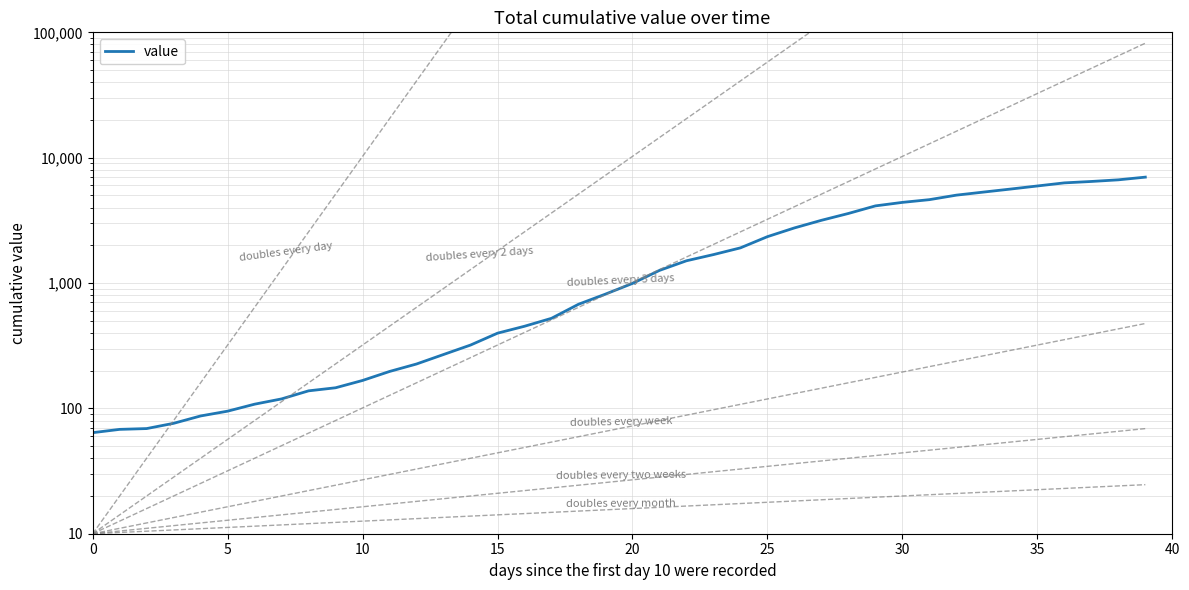

Reading left to right, what are all the values shown in this chart?

64	68	69	76	87	95	108	119	138	146	167	197	226	269	320	398	452	523	677	816	993	1261	1505	1686	1908	2344	2752	3165	3589	4125	4399	4625	5025	5314	5617	5947	6295	6460	6657	6995